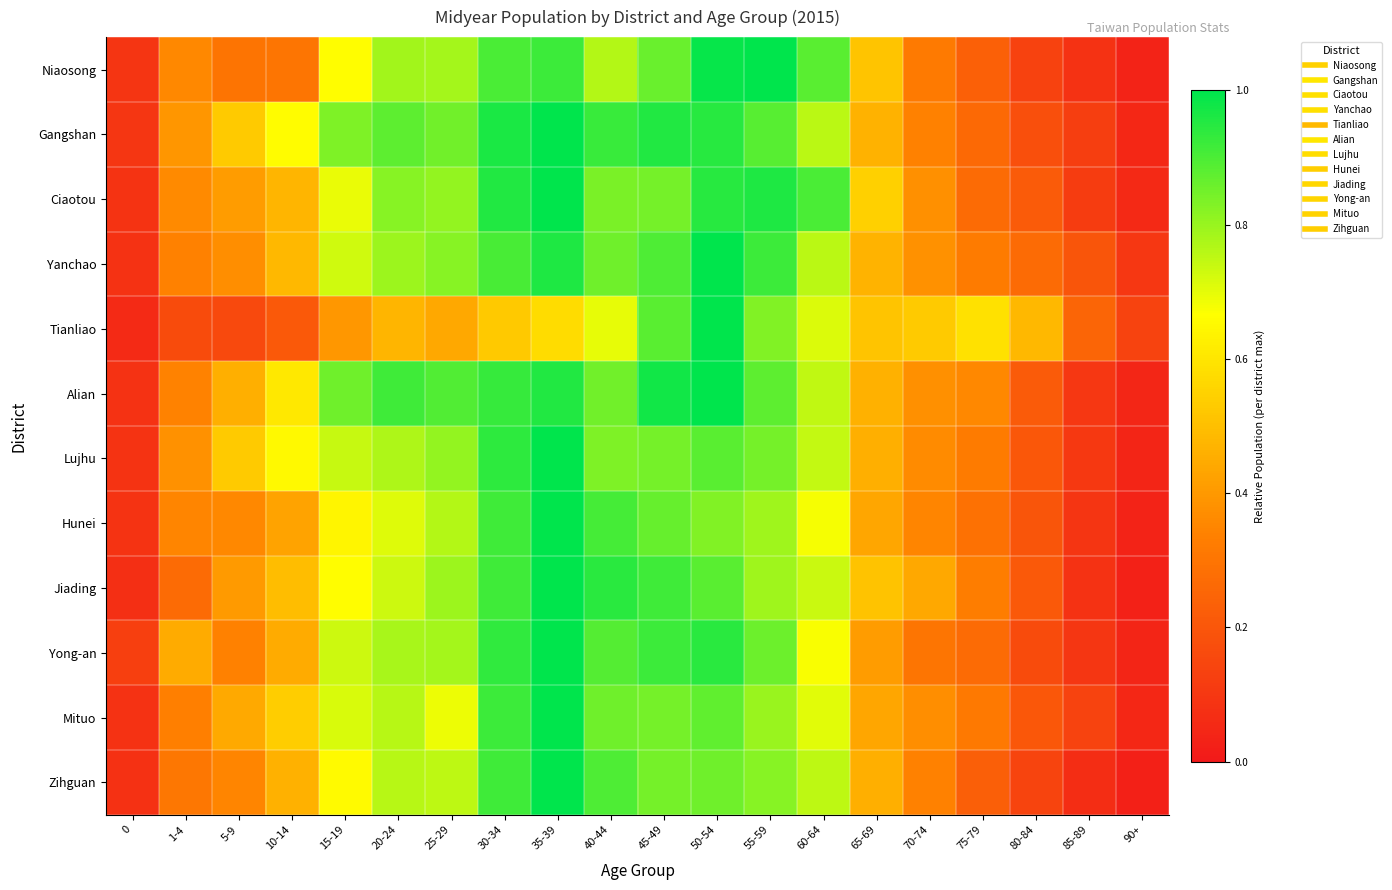

How many series are shown in this chart?

12